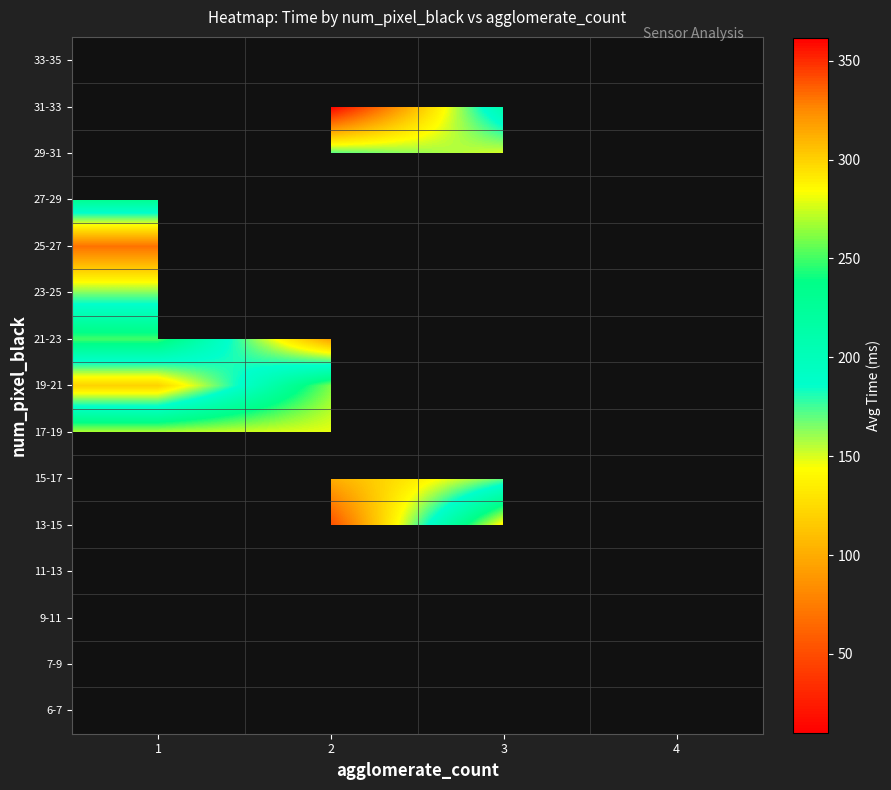

How many values in 19-21 are above zero?

2